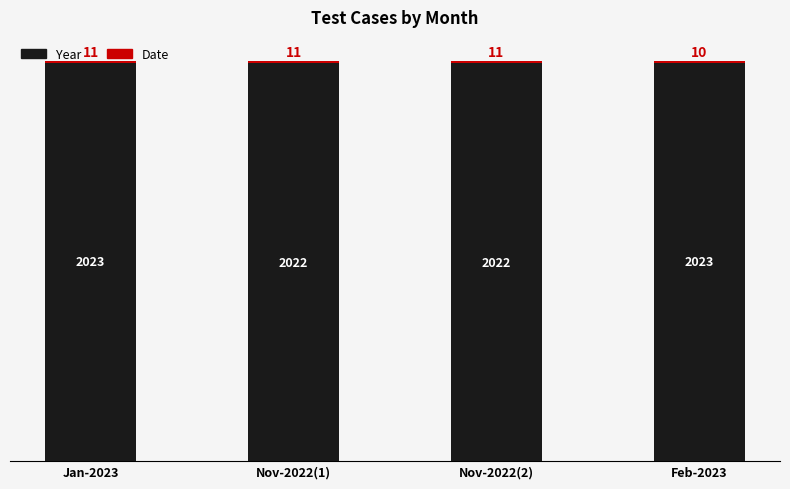

What is the sum of the Year values at Jan-2023 and Nov-2022(2)?

4045